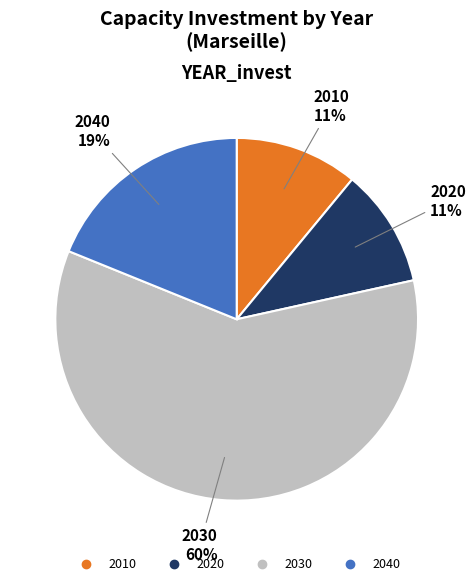

What is the largest slice in the pie chart?

2030